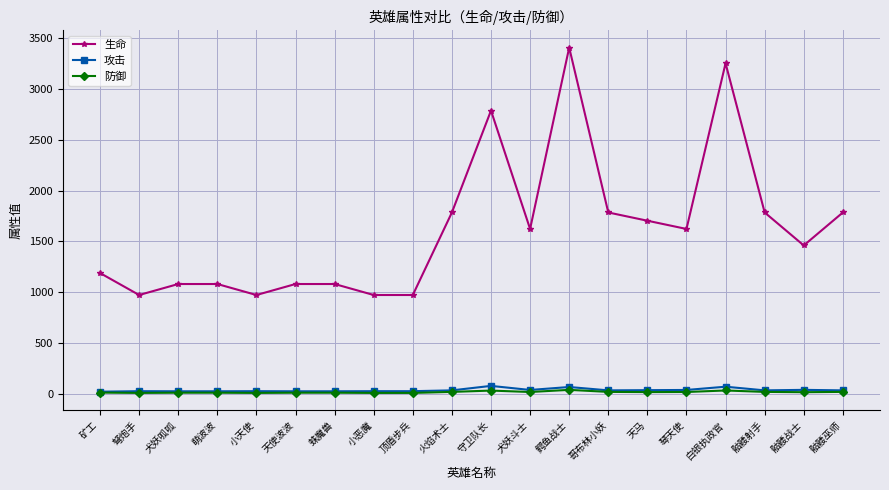

At which category is the sum across all series the highest?

鳄鱼战士